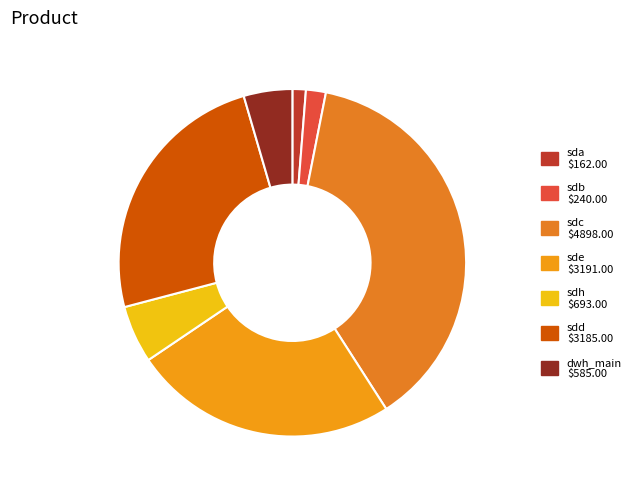

The sdb slice represents 12% of the pie. True or false?

False